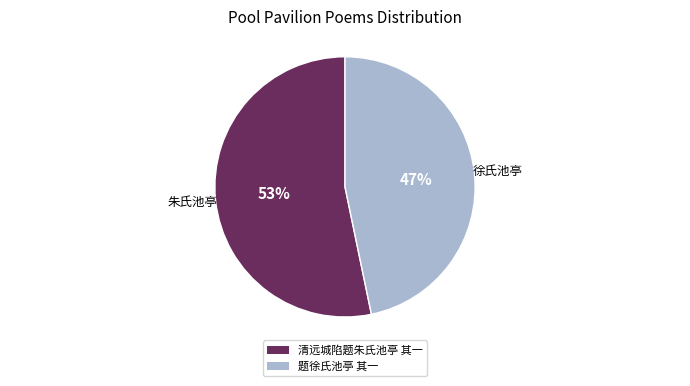

How many segments does this pie chart have?

2